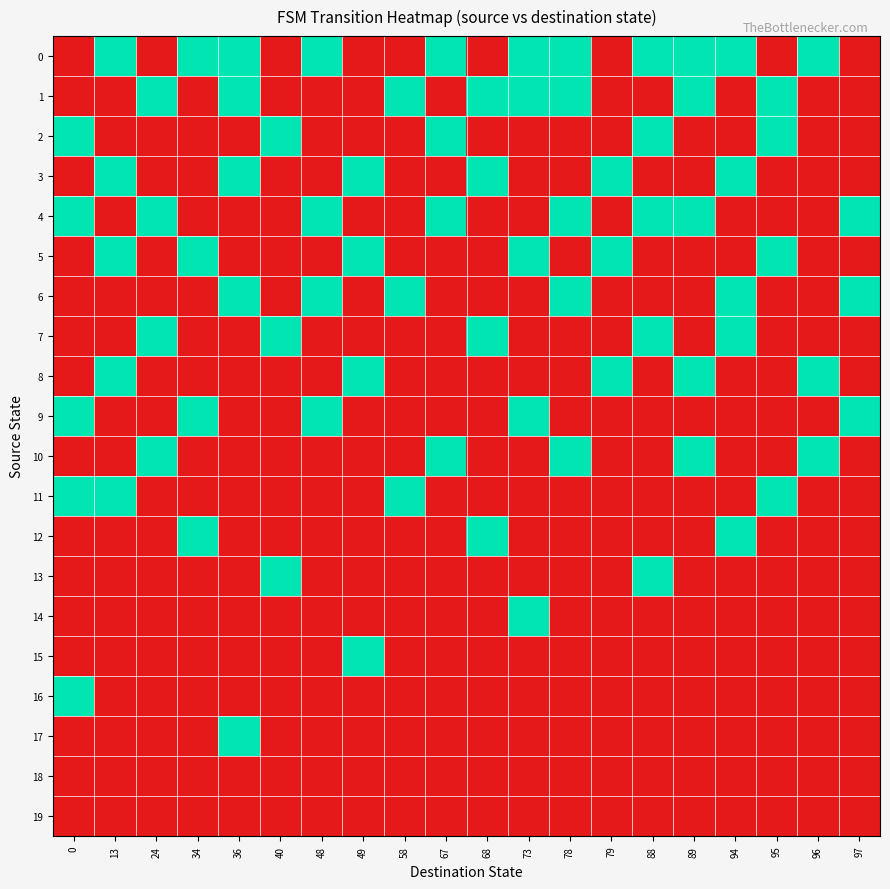

List the series in order of their peak value, highest first.

0, 1, 2, 3, 4, 5, 6, 7, 8, 9, 10, 11, 12, 13, 14, 15, 16, 17, 18, 19